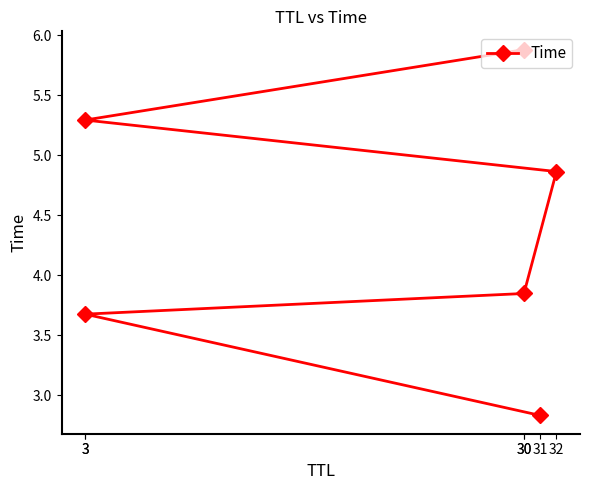

What is the sum of the values at 32 and 30?

8.7